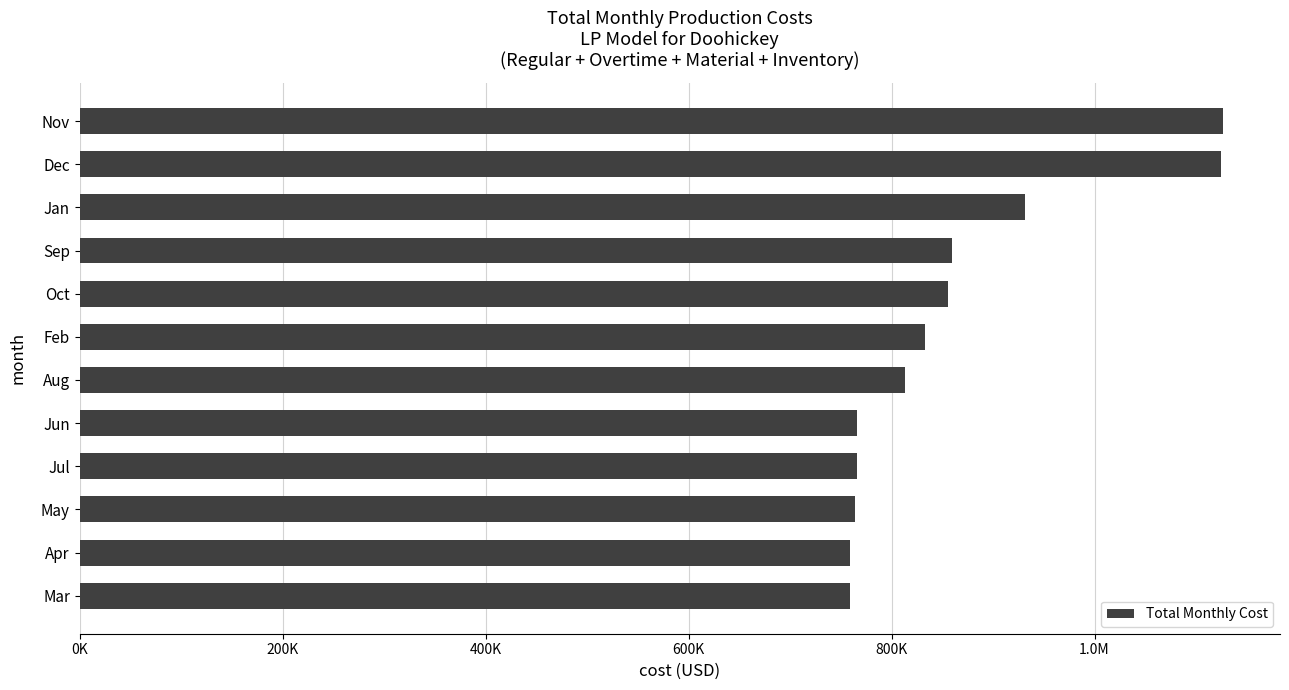

Does the chart contain any negative values?

No